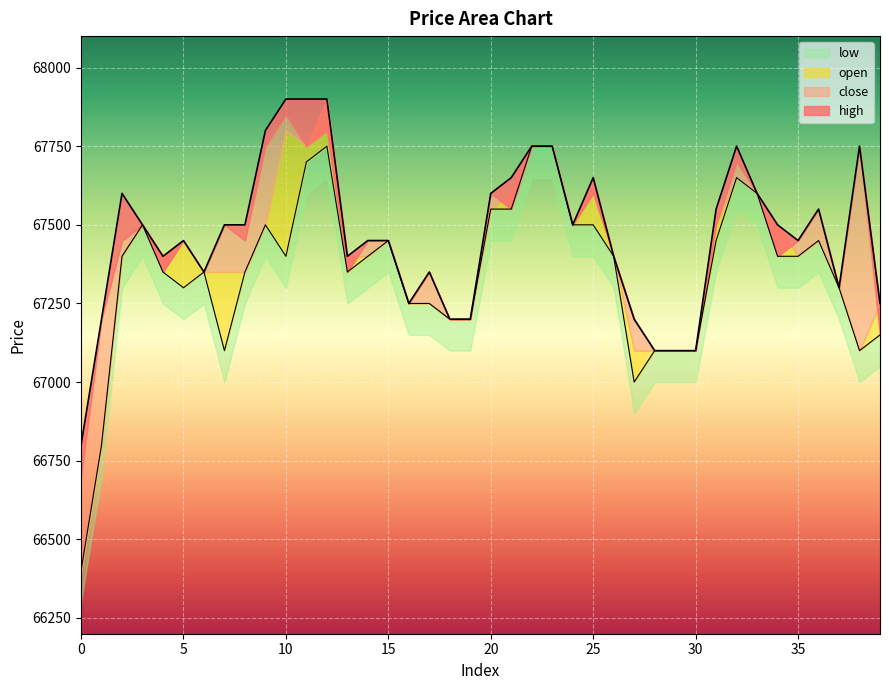

How many interior local peaks does the low series have?

7